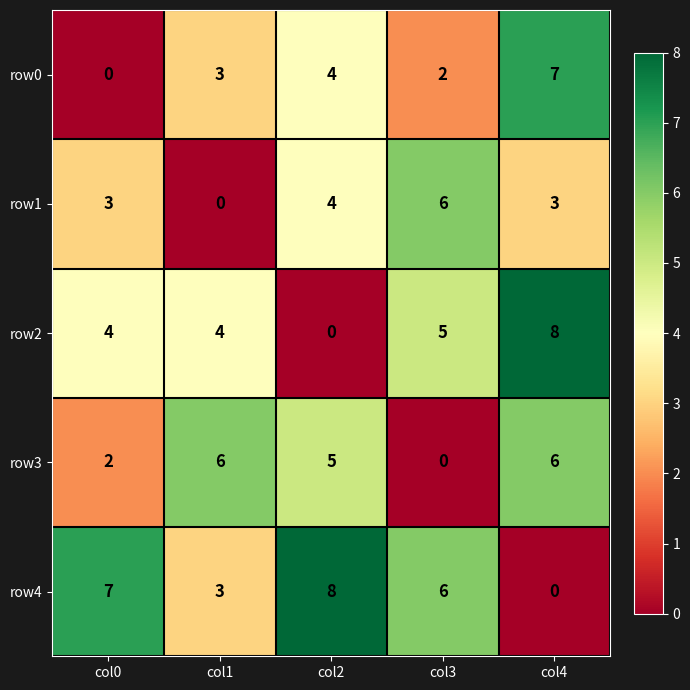

What is the approximate value of row3 at col4?

6